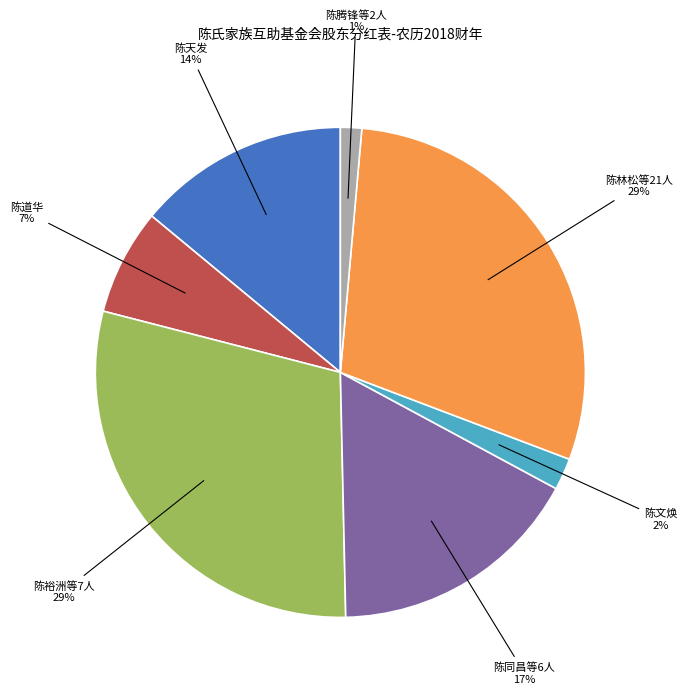

To the nearest percent, what is the difference between the largest and smallest slice percentages?

28%